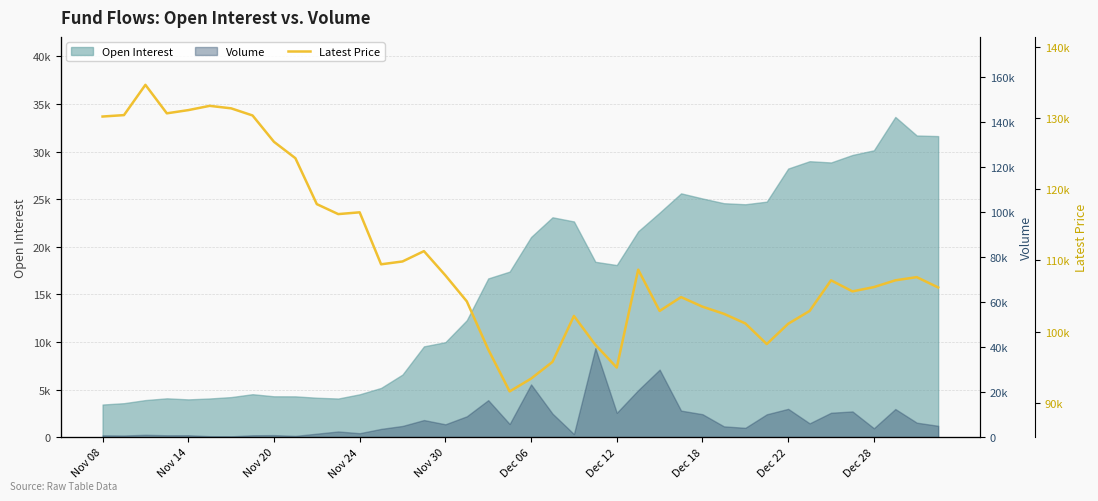

What is the average value?

110871